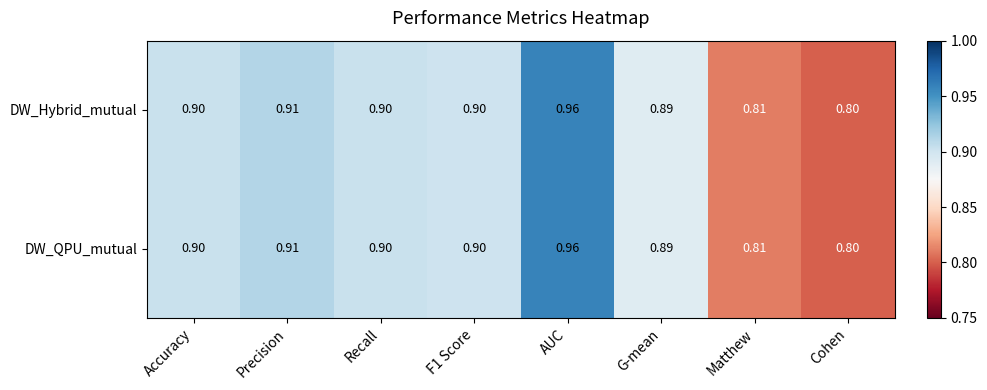

At which category is the sum across all series the highest?

AUC